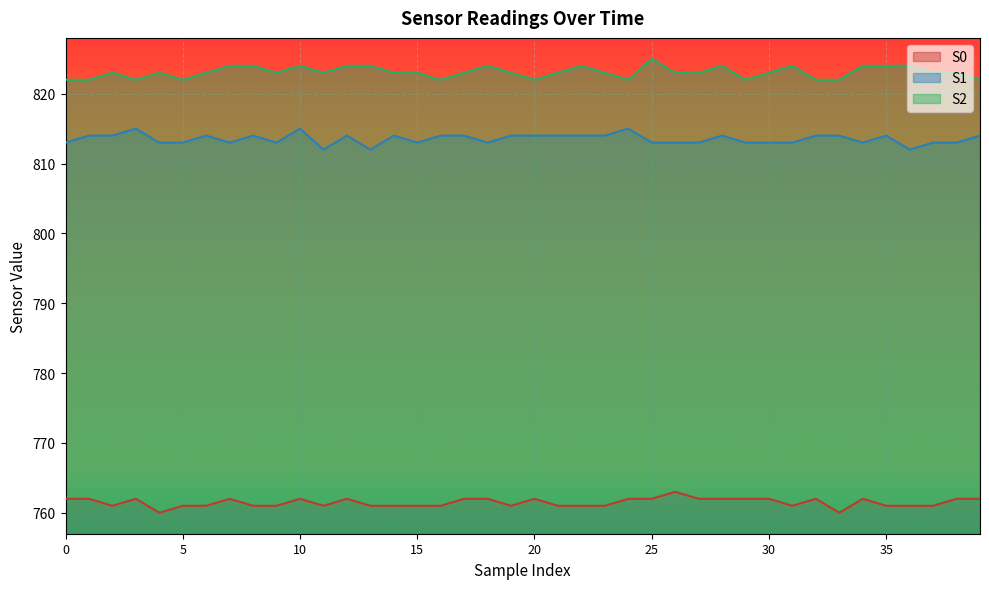

Rank the categories by S2 value from lowest to highest.

0, 1, 3, 5, 16, 20, 24, 29, 32, 33, 39, 2, 4, 6, 9, 11, 14, 15, 17, 19, 21, 23, 26, 27, 30, 37, 38, 7, 8, 10, 12, 13, 18, 22, 28, 31, 34, 35, 36, 25